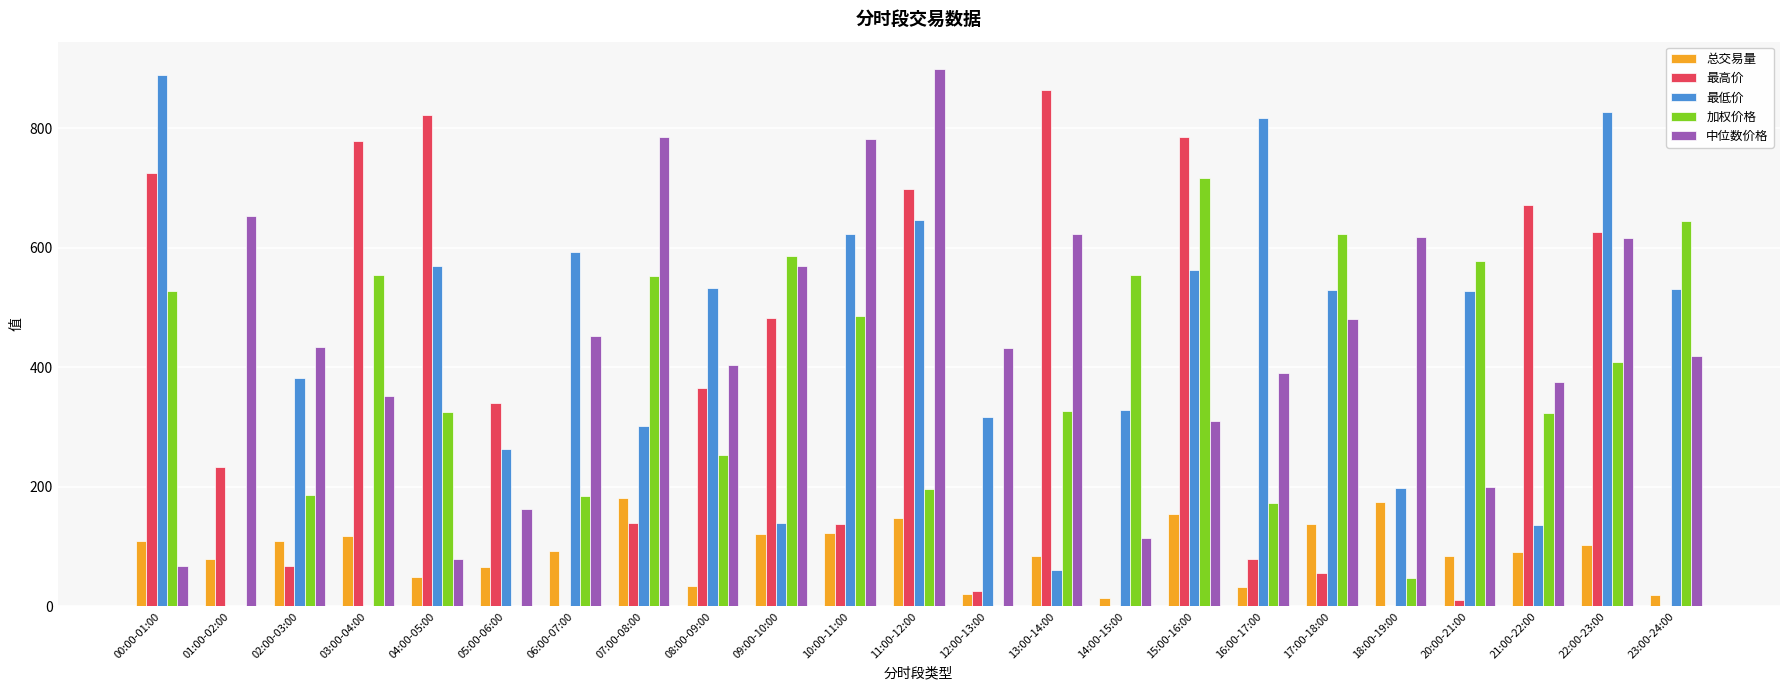

Is the value of 最低价 at 23:00-24:00 greater than the value of 最高价 at 00:00-01:00?

No